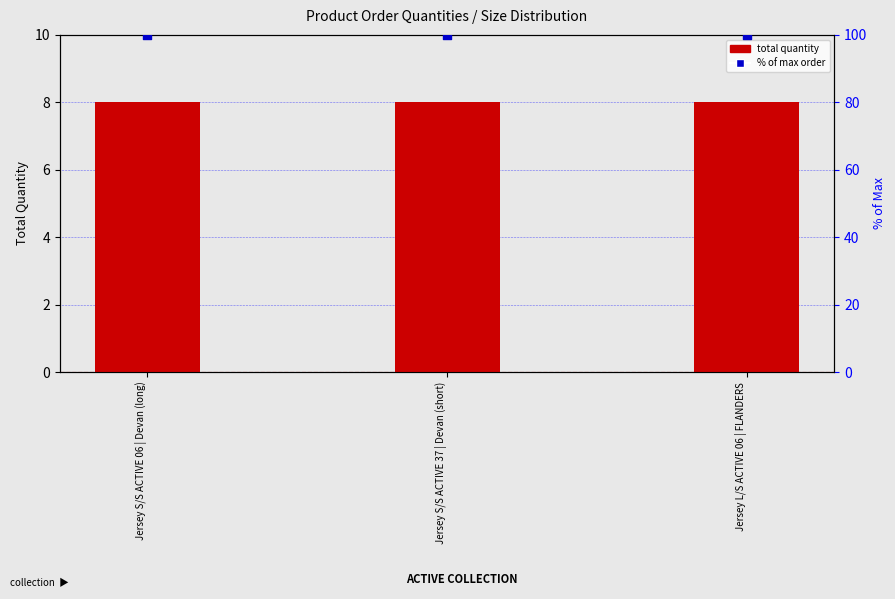

Which series has the largest total across all categories?

% of max order